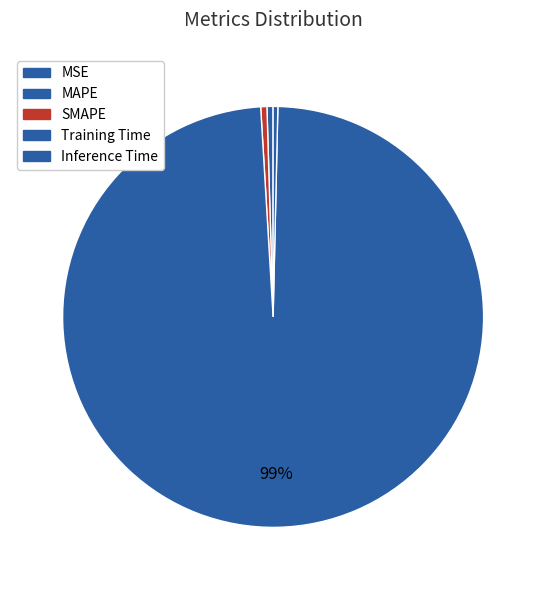

Which category has the smallest portion of the pie?

MSE